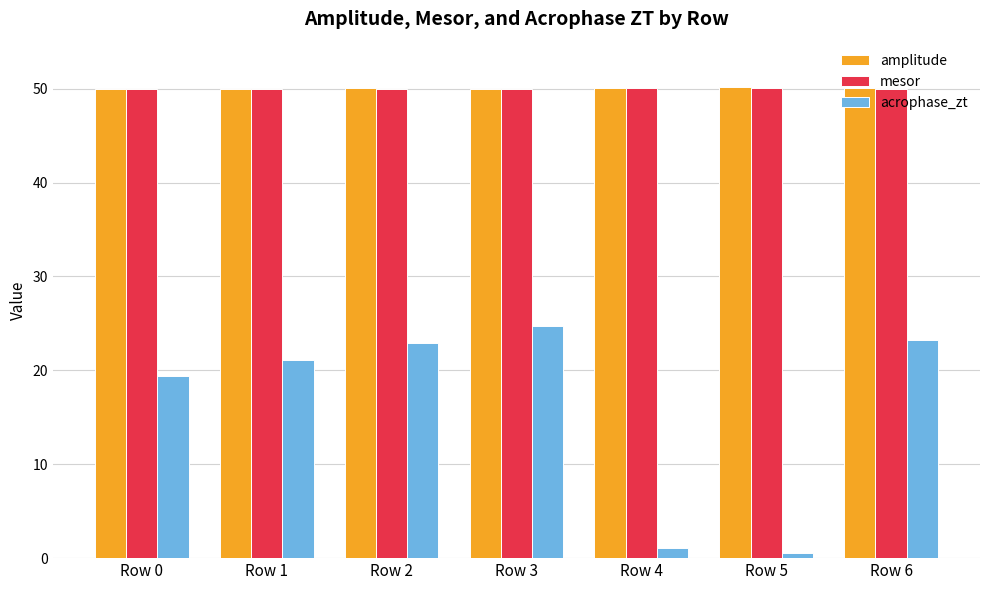

The value of amplitude at Row 6 is 34.8. True or false?

False